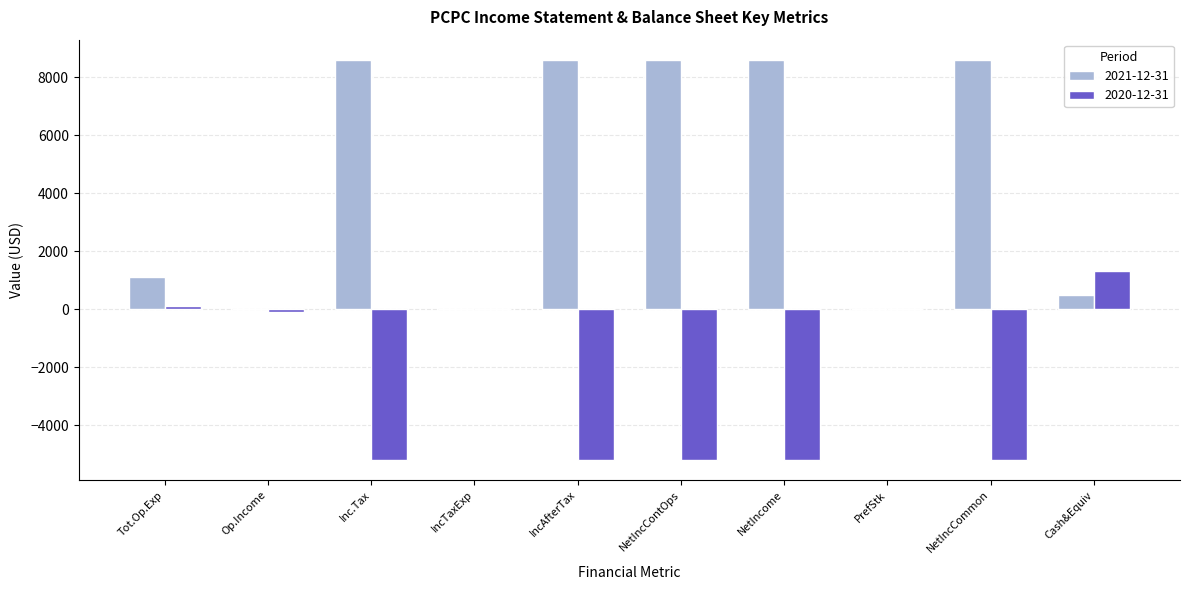

At which label does 2020-12-31 first exceed -100?

Tot.Op.Exp